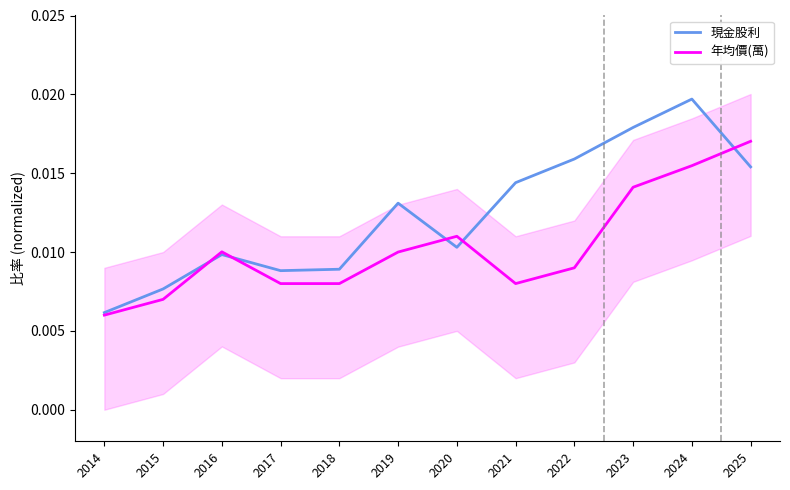

The 現金股利 series shows 0.0 at 2022. True or false?

False